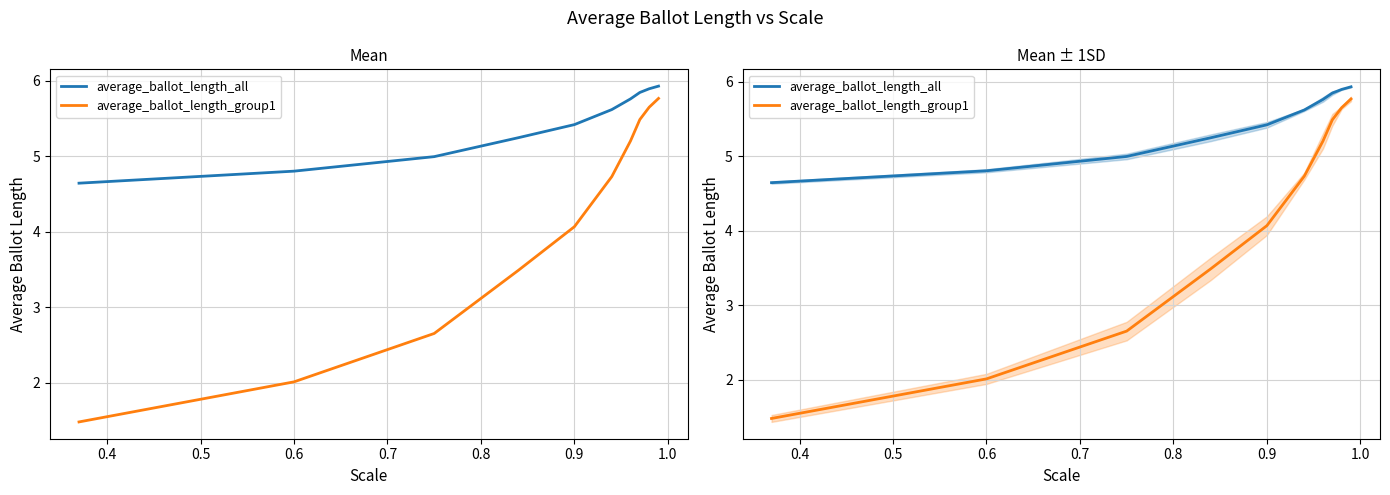

What is the maximum value shown in the chart?

5.9